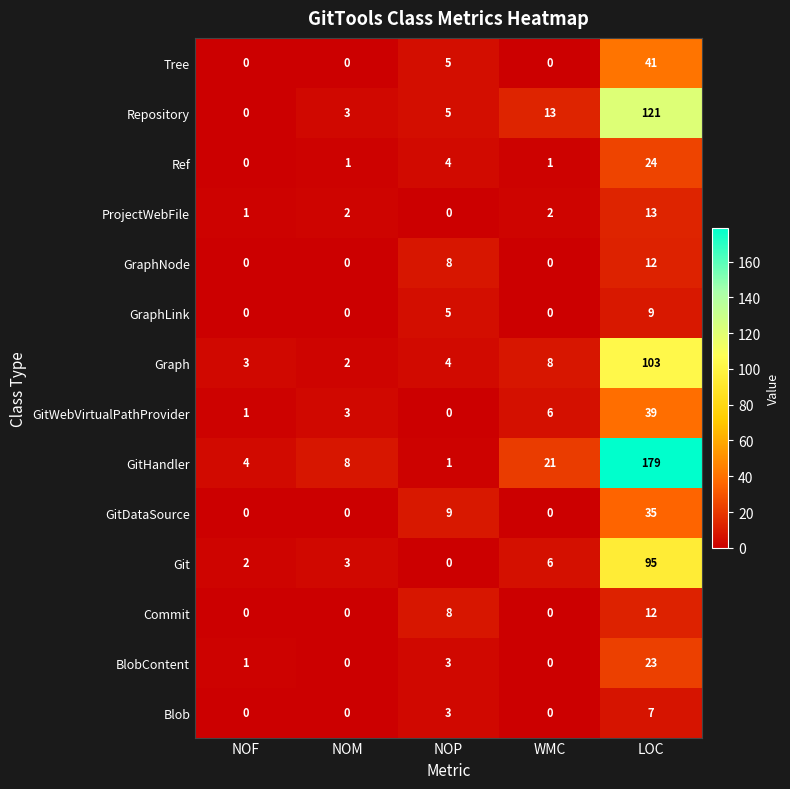

Read the Commit value at LOC.

12